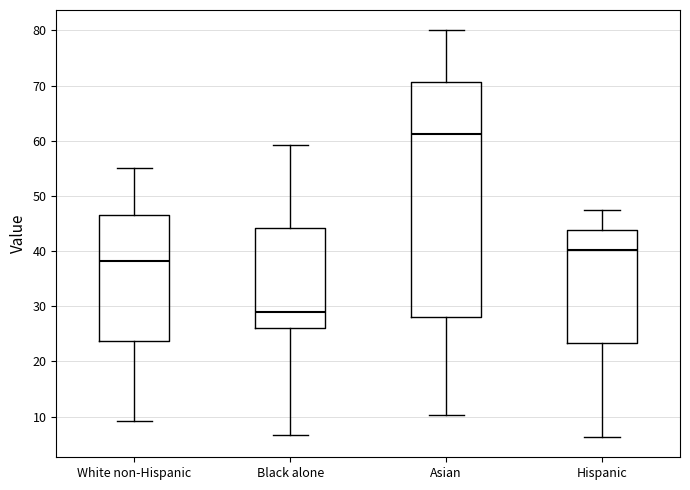

Reading left to right, transcribe this box plot: for each box, give where its median line is, the range the box spans, and where its two whiskers end, as read against the y-axis. The values are not printed on the chart, so give them approximately, as read against the axis.

White non-Hispanic: median 38, box 24 to 47, whiskers 9 to 55
Black alone: median 29, box 26 to 44, whiskers 7 to 59
Asian: median 61, box 28 to 71, whiskers 10 to 80
Hispanic: median 40, box 23 to 44, whiskers 6 to 47